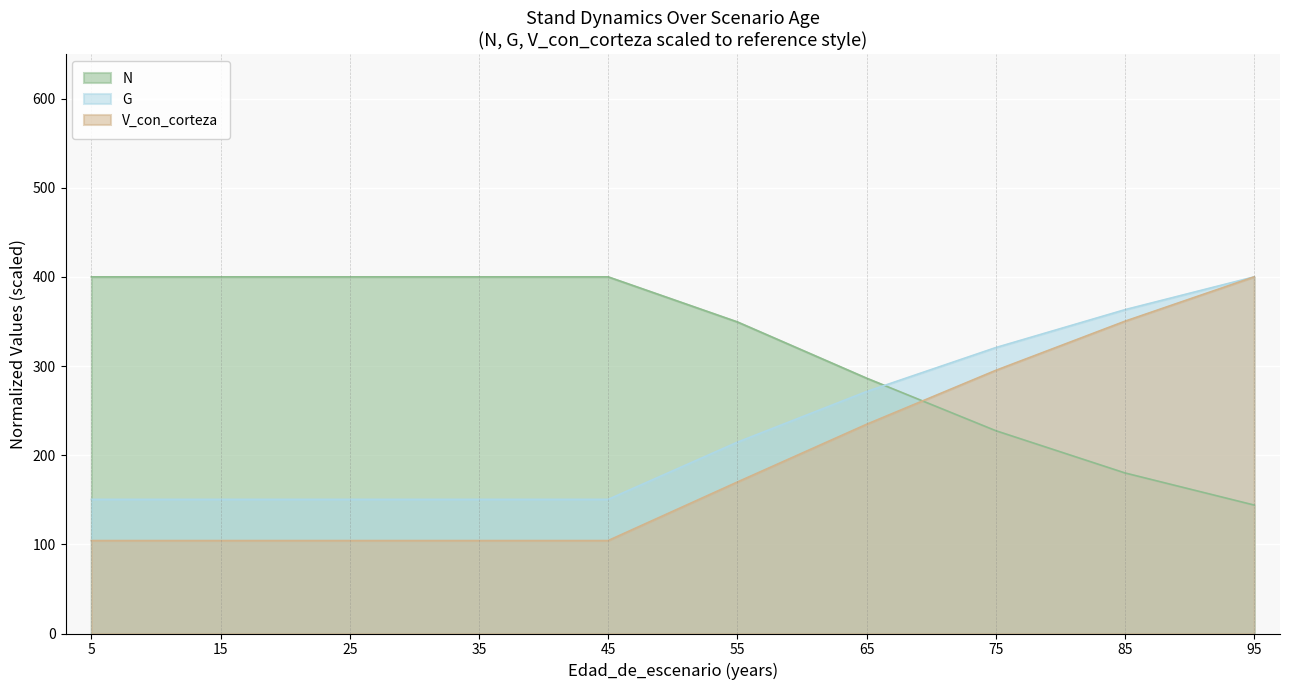

At which label is N closest to 272?

65